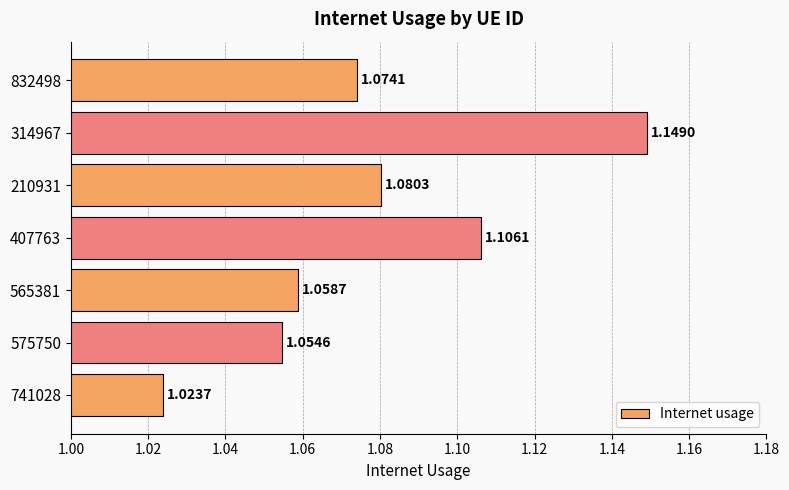

List the labels in order of value, largest first.

314967, 407763, 210931, 832498, 565381, 575750, 741028